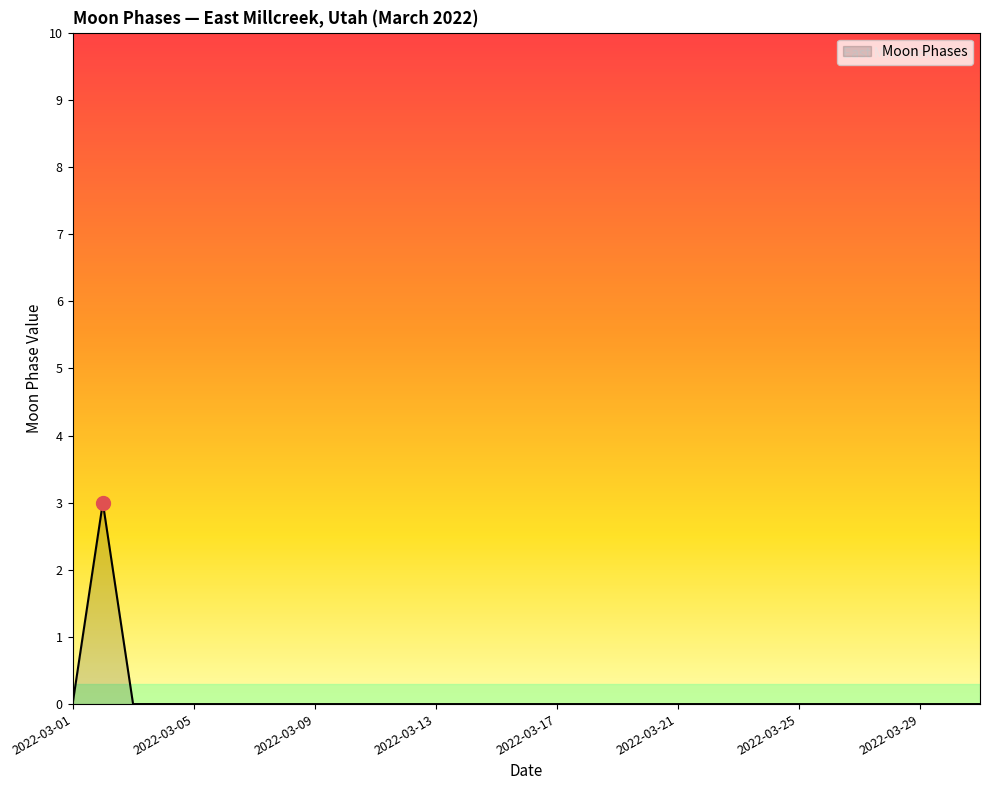

How many values are between 0 and 1?

30